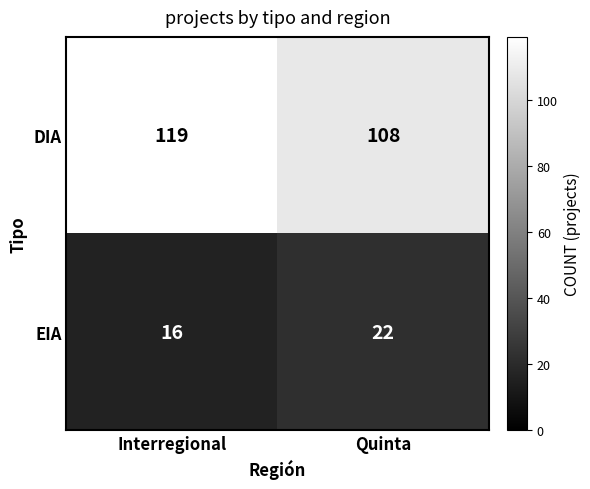

Is it true that DIA equals 68 at Interregional?

False